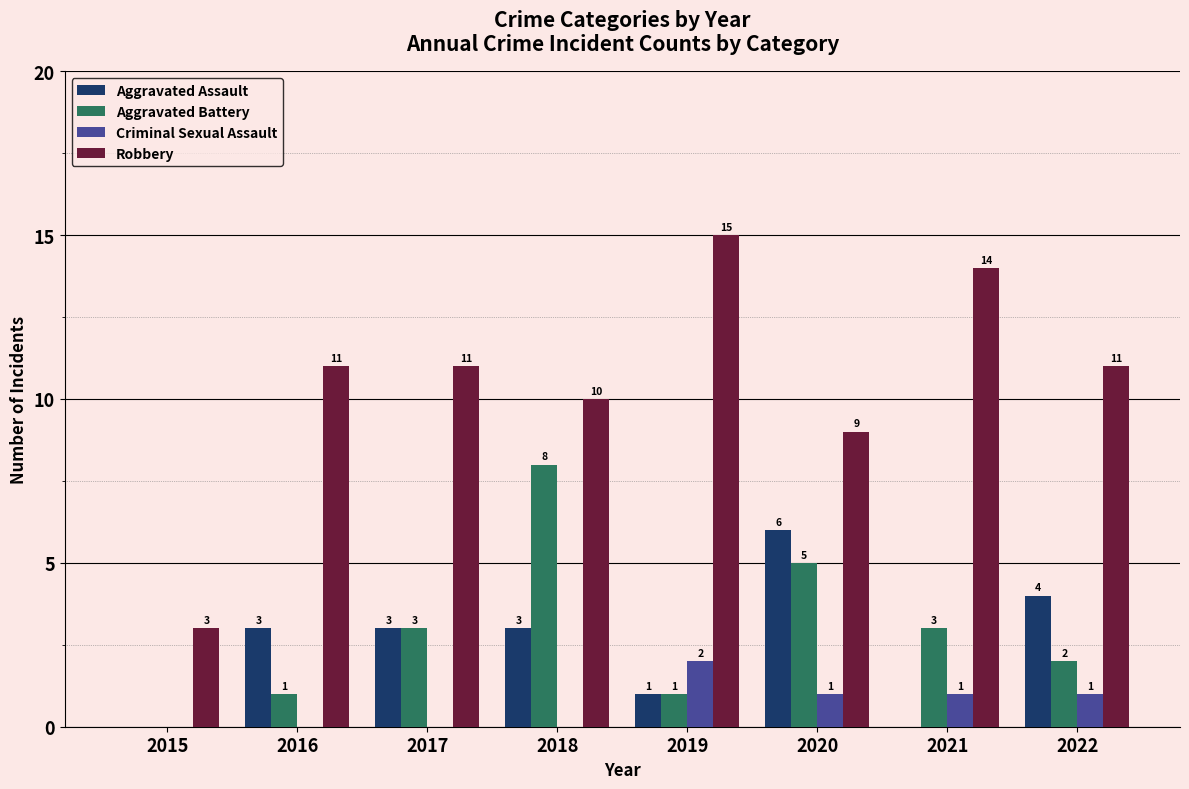

Which category has the highest value across all series?

2019